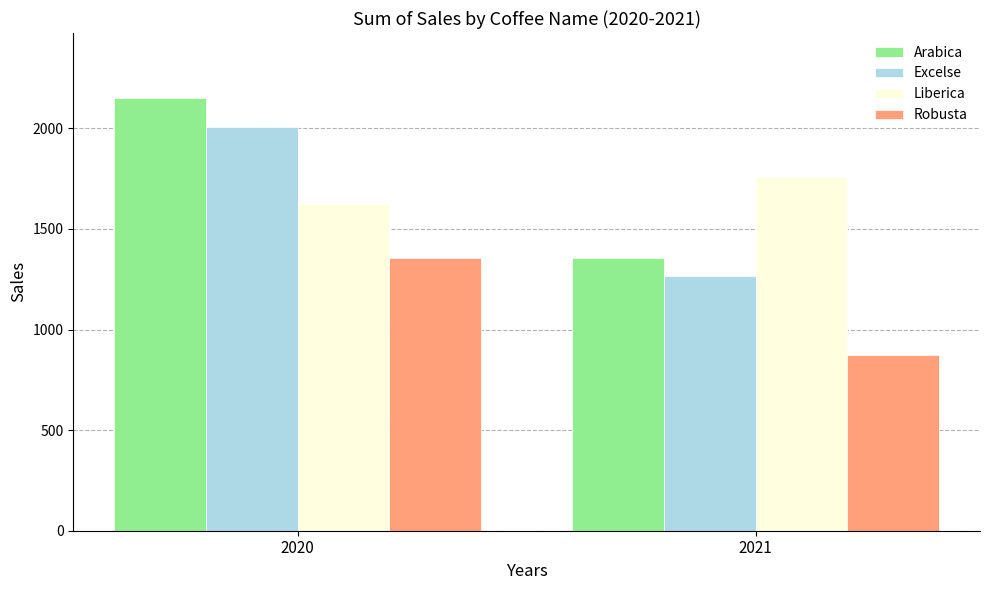

How many values in the Excelse series are below 2008?

1